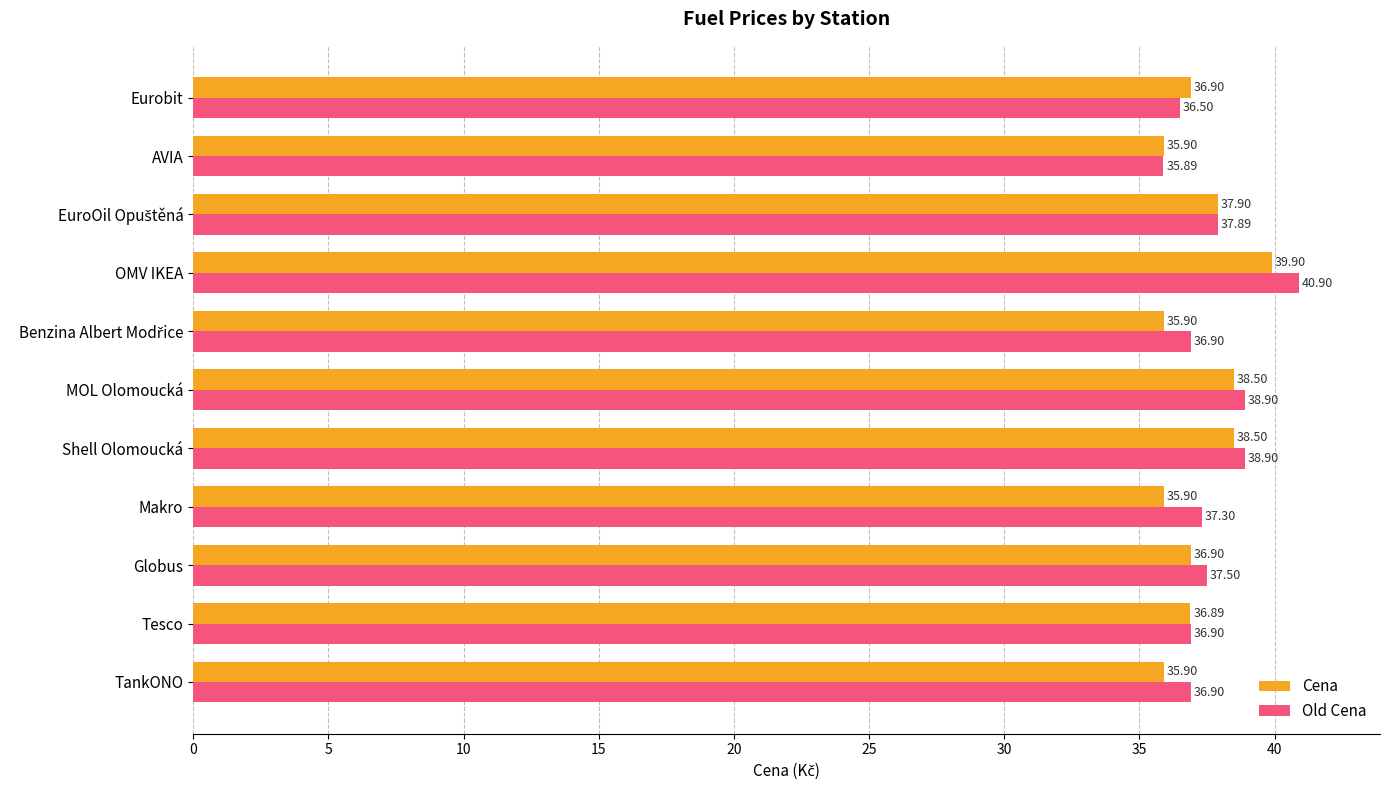

What is the difference between the highest and lowest values at MOL Olomoucká?

0.4